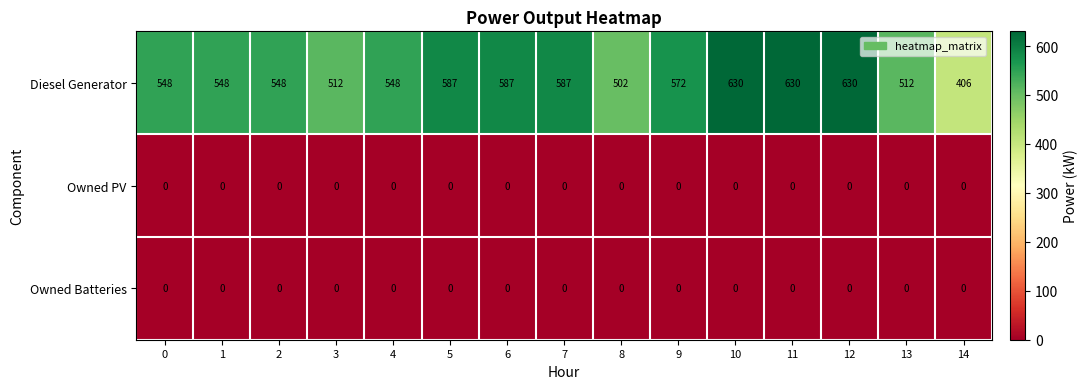

At how many categories does at least one series exceed 215?

15